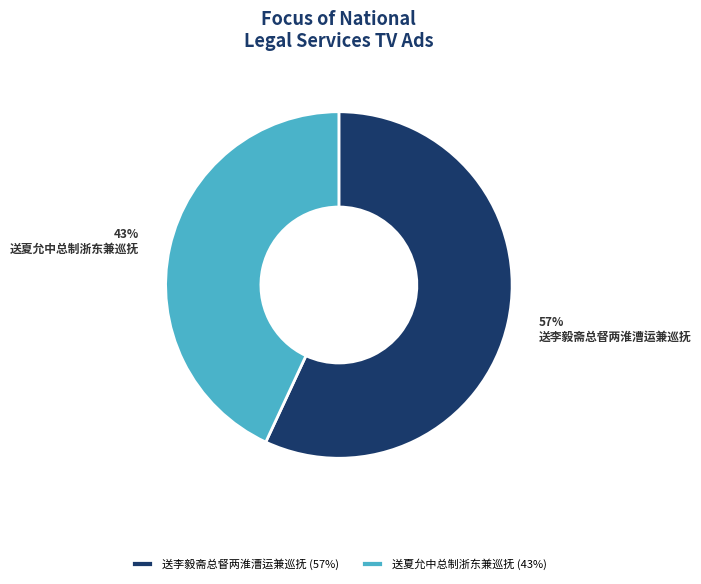

Which has a higher value, 送夏允中总制浙东兼巡抚 or 送李毅斋总督两淮漕运兼巡抚?

送李毅斋总督两淮漕运兼巡抚